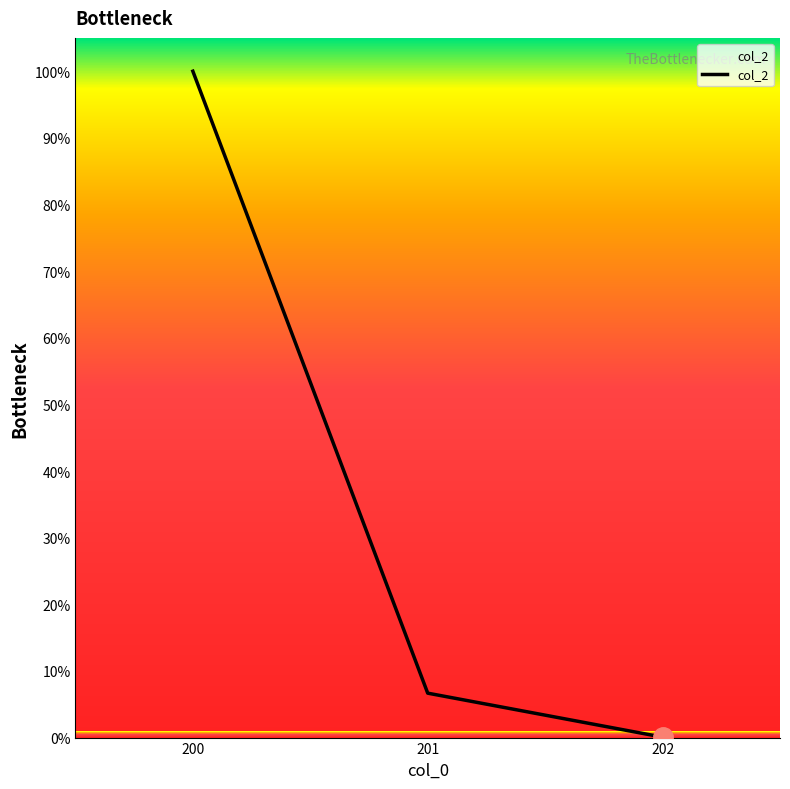

True or false: the data shows 1.7 at 201.

False